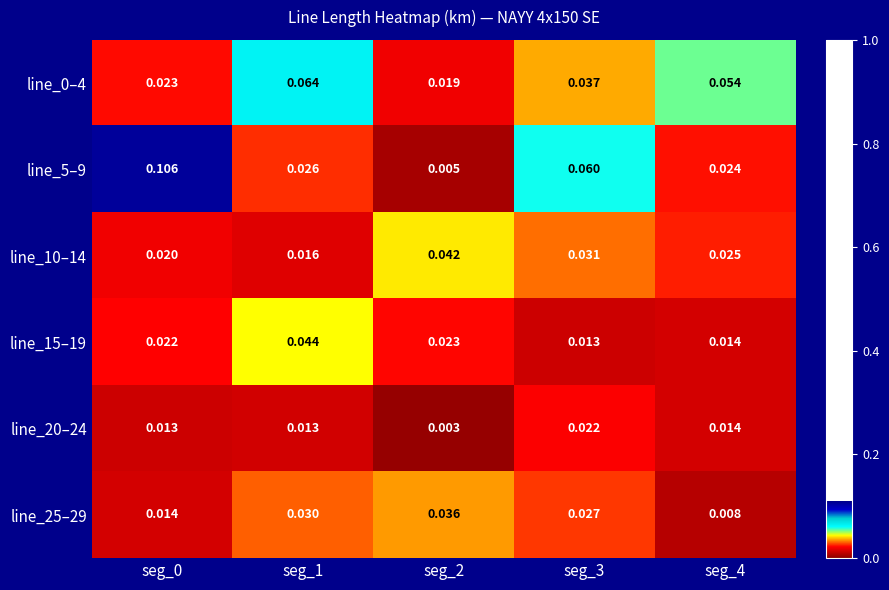

Is the value of line_5–9 at seg_2 greater than the value of line_20–24 at seg_1?

No